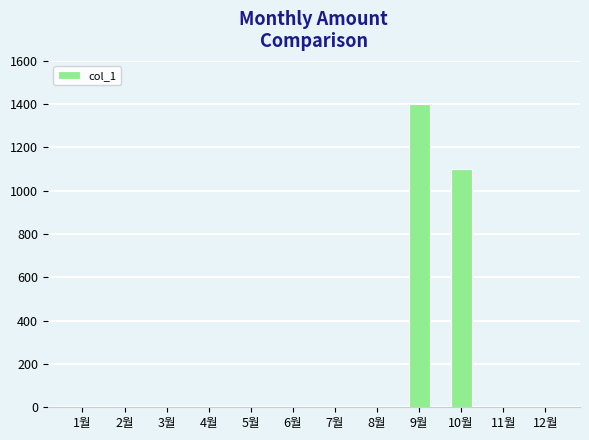

The value at 8월 is 0. True or false?

True